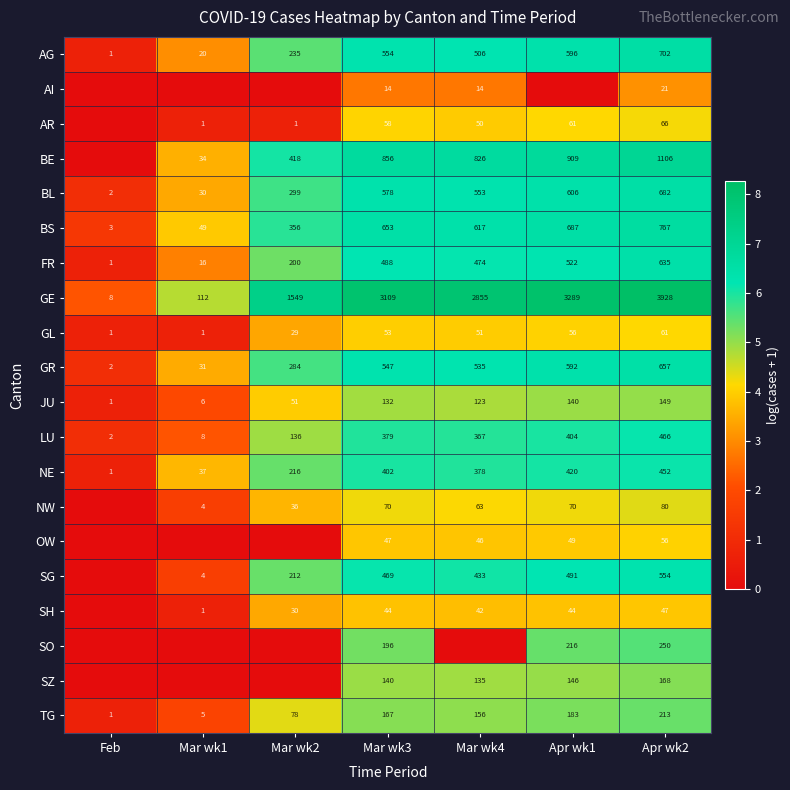

What is the difference between the second highest and minimum values in the BS series?

684